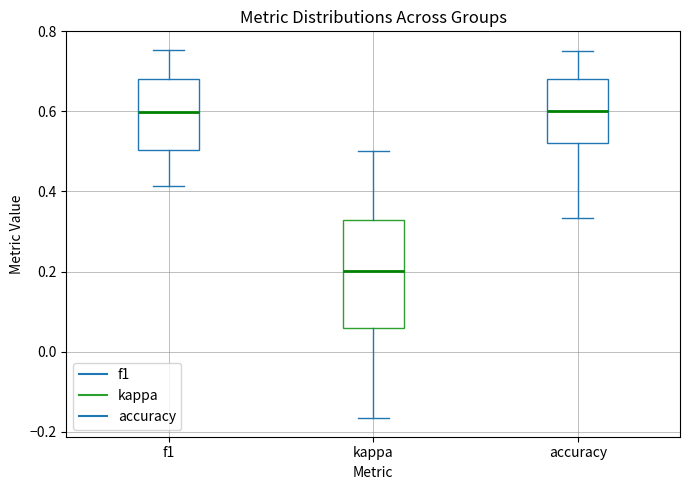

Where is the upper edge of the box for accuracy on the y-axis? The values are not printed on the chart, so give them approximately, as read against the axis.

0.68